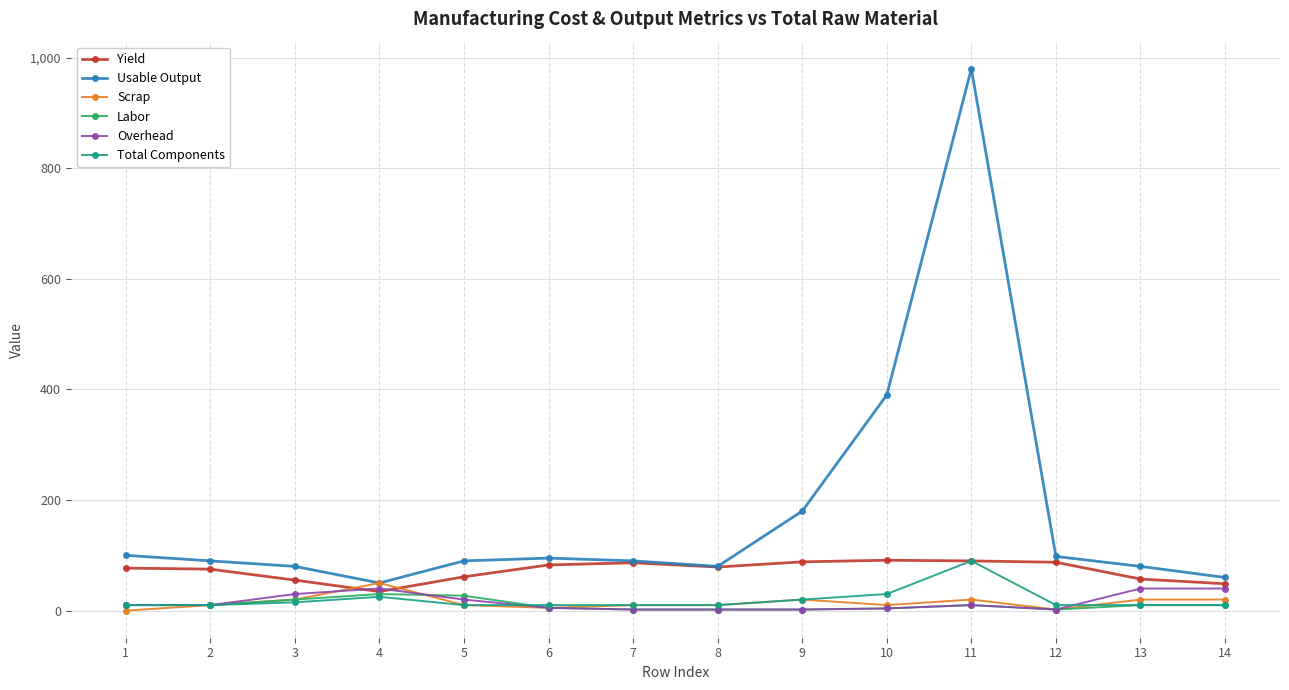

True or false: Total Components and Overhead cross at least once.

True